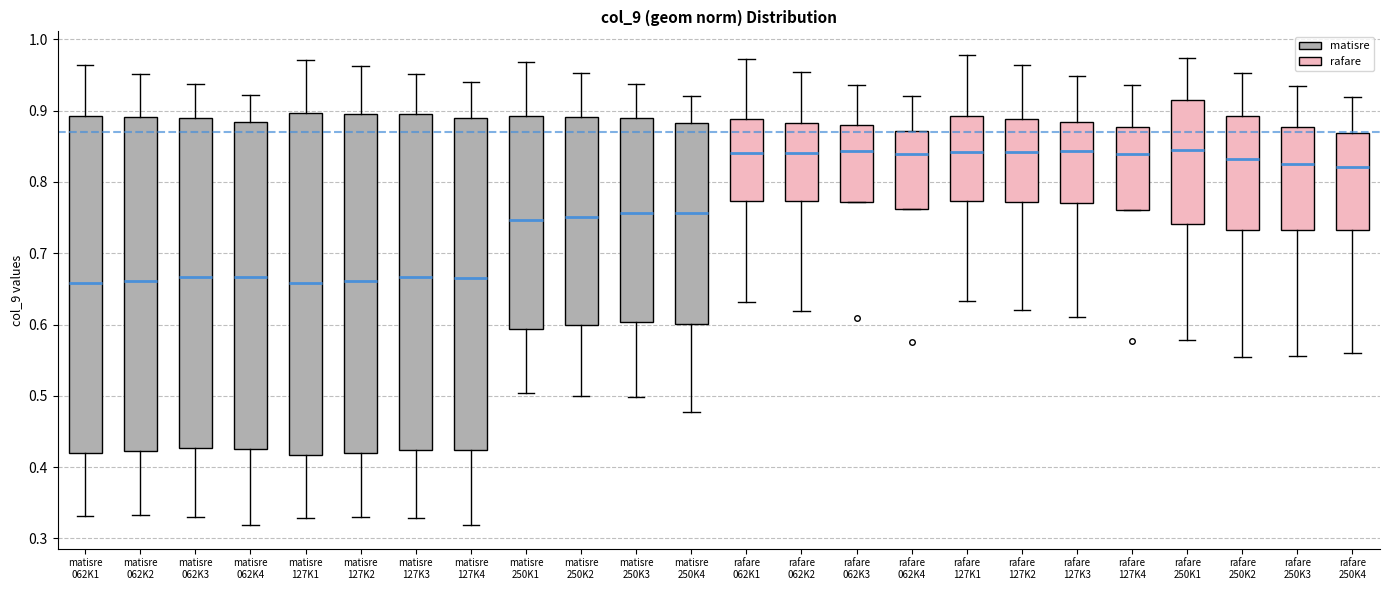

Reading left to right, read every box against the y-axis: the position of its median line, the range the box covers, and the ends of its whiskers. The values are not printed on the chart, so give them approximately, as read against the axis.

matisre 062K1: median 0.66, box 0.42 to 0.89, whiskers 0.33 to 0.96
matisre 062K2: median 0.66, box 0.42 to 0.89, whiskers 0.33 to 0.95
matisre 062K3: median 0.67, box 0.43 to 0.89, whiskers 0.33 to 0.94
matisre 062K4: median 0.67, box 0.43 to 0.88, whiskers 0.32 to 0.92
matisre 127K1: median 0.66, box 0.42 to 0.90, whiskers 0.33 to 0.97
matisre 127K2: median 0.66, box 0.42 to 0.90, whiskers 0.33 to 0.96
matisre 127K3: median 0.67, box 0.42 to 0.90, whiskers 0.33 to 0.95
matisre 127K4: median 0.67, box 0.42 to 0.89, whiskers 0.32 to 0.94
matisre 250K1: median 0.75, box 0.59 to 0.89, whiskers 0.50 to 0.97
matisre 250K2: median 0.75, box 0.60 to 0.89, whiskers 0.50 to 0.95
matisre 250K3: median 0.76, box 0.60 to 0.89, whiskers 0.50 to 0.94
matisre 250K4: median 0.76, box 0.60 to 0.88, whiskers 0.48 to 0.92
rafare 062K1: median 0.84, box 0.77 to 0.89, whiskers 0.63 to 0.97
rafare 062K2: median 0.84, box 0.77 to 0.88, whiskers 0.62 to 0.95
rafare 062K3: median 0.84, box 0.77 to 0.88, whiskers 0.77 to 0.94
rafare 062K4: median 0.84, box 0.76 to 0.87, whiskers 0.76 to 0.92
rafare 127K1: median 0.84, box 0.77 to 0.89, whiskers 0.63 to 0.98
rafare 127K2: median 0.84, box 0.77 to 0.89, whiskers 0.62 to 0.96
rafare 127K3: median 0.84, box 0.77 to 0.88, whiskers 0.61 to 0.95
rafare 127K4: median 0.84, box 0.76 to 0.88, whiskers 0.76 to 0.94
rafare 250K1: median 0.85, box 0.74 to 0.91, whiskers 0.58 to 0.97
rafare 250K2: median 0.83, box 0.73 to 0.89, whiskers 0.55 to 0.95
rafare 250K3: median 0.82, box 0.73 to 0.88, whiskers 0.56 to 0.93
rafare 250K4: median 0.82, box 0.73 to 0.87, whiskers 0.56 to 0.92